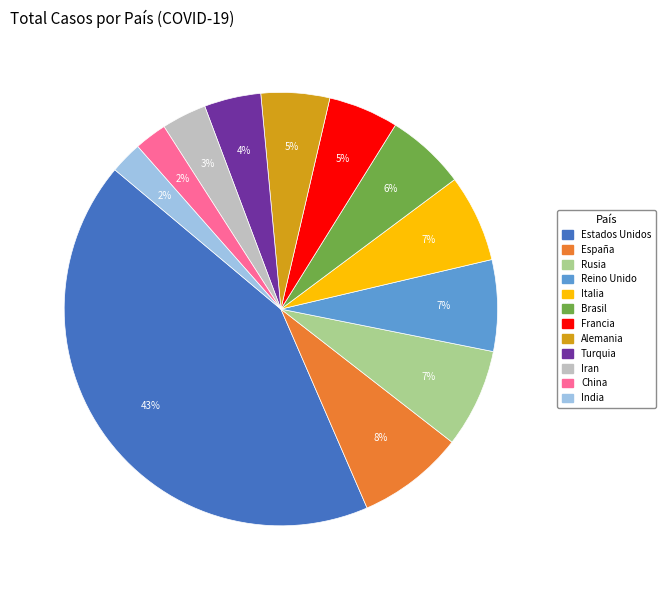

Is the sum of China and España greater than half?

No